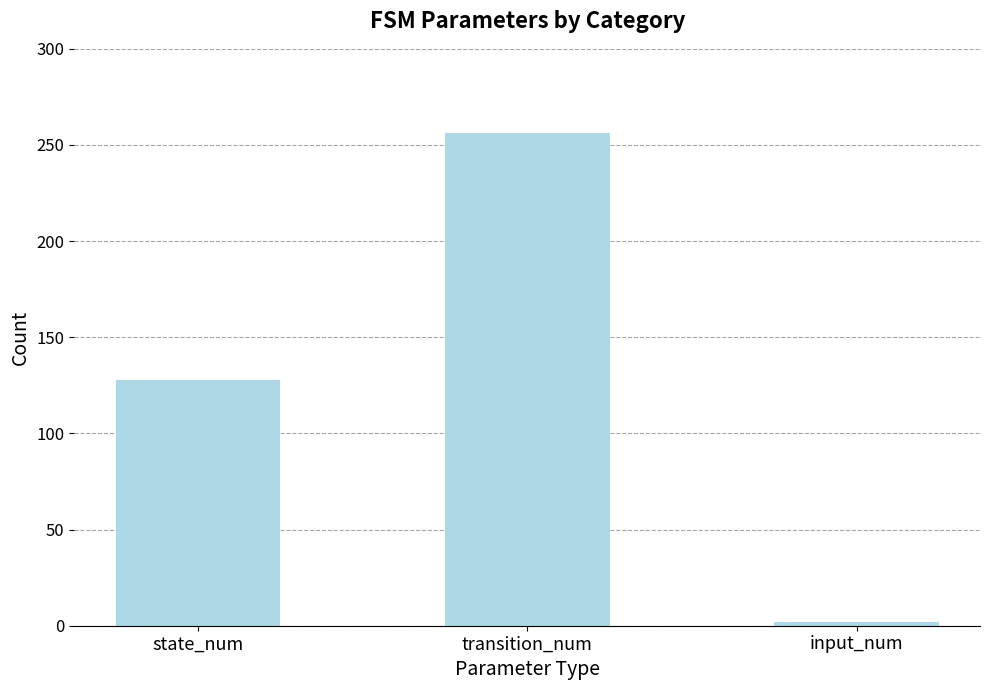

List the labels in order of value, largest first.

transition_num, state_num, input_num